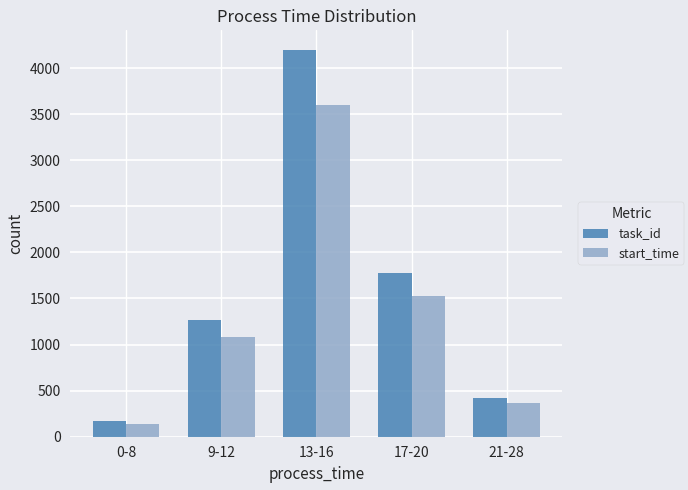

Which series has the largest total across all categories?

task_id